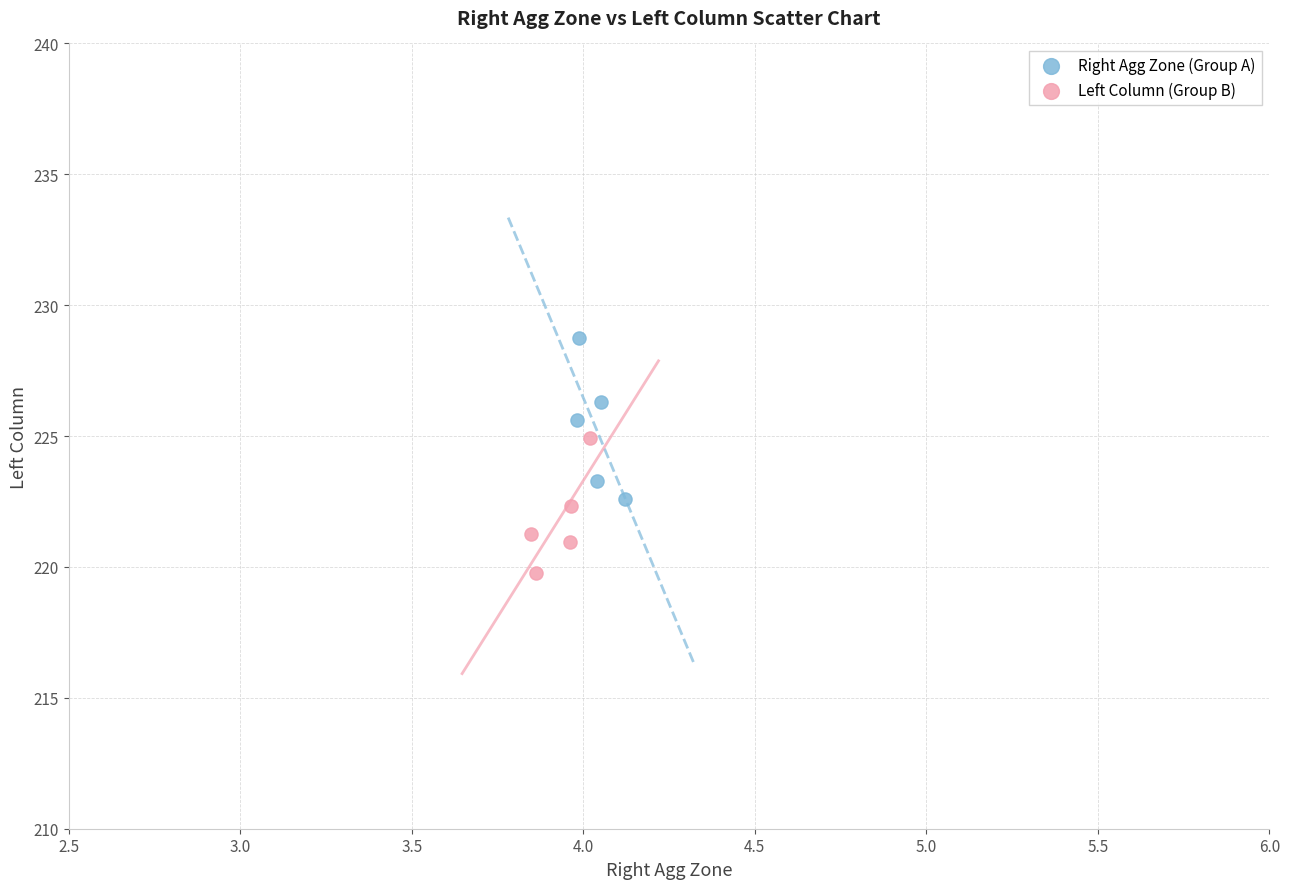

Which series contains the lowest Y value?

Left Column (Group B)